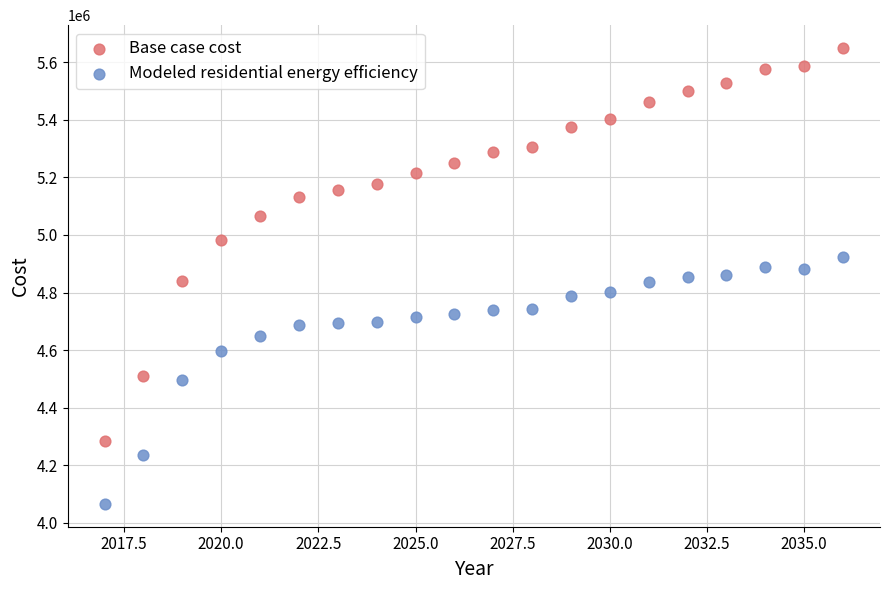

What are all the series names shown in the legend?

Base case cost, Modeled residential energy efficiency